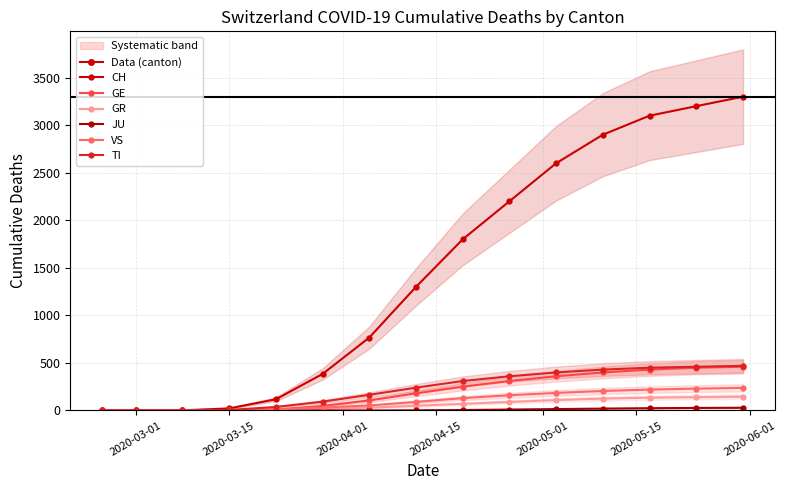

Reading right to left, list all the values displayed in this chart.

CH: 3300	3200	3100	2900	2600	2200	1800	1300	767	384	118	22	2	0	0
GE: 460	450	430	400	360	310	250	180	106	48	10	4	0	0	0
GR: 145	140	135	125	110	90	70	50	30	15	4	0	0	0	0
JU: 29	27	24	20	15	10	5	2	0	0	0	0	0	0	0
VS: 238	230	220	205	185	160	130	90	53	31	11	2	0	0	0
TI: 470	460	450	430	400	360	310	240	165	93	37	6	0	0	0